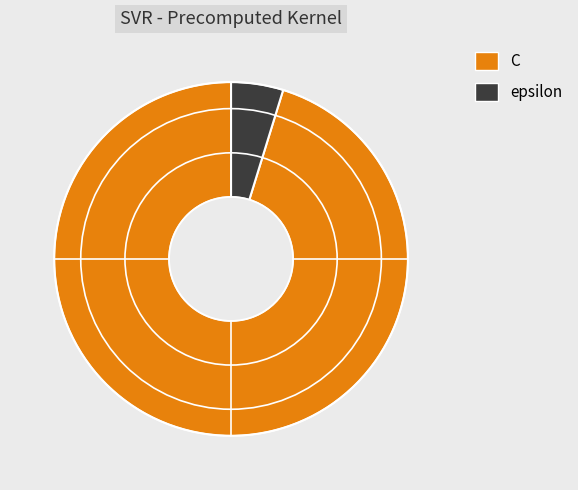

Combined, do C and epsilon account for over 50%?

Yes